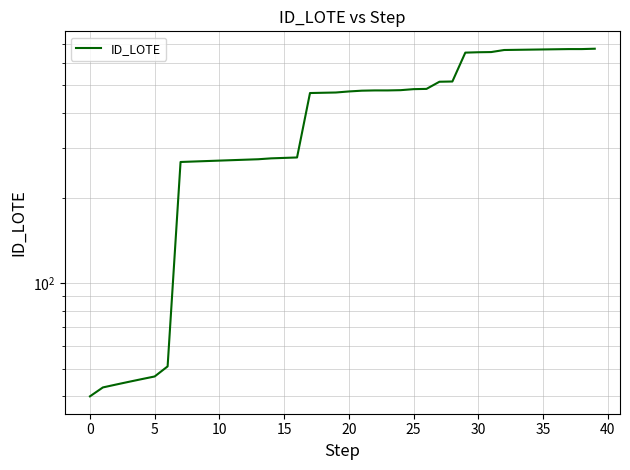

How many data points are less than 475?

20